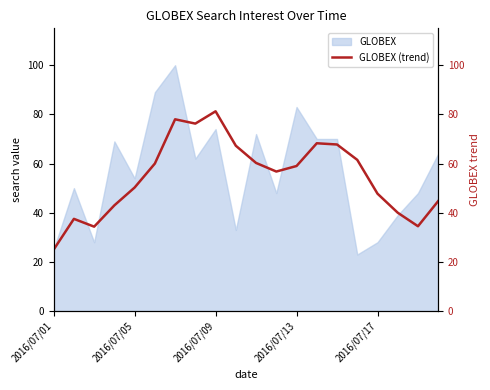

What is the highest value of the GLOBEX series?

100